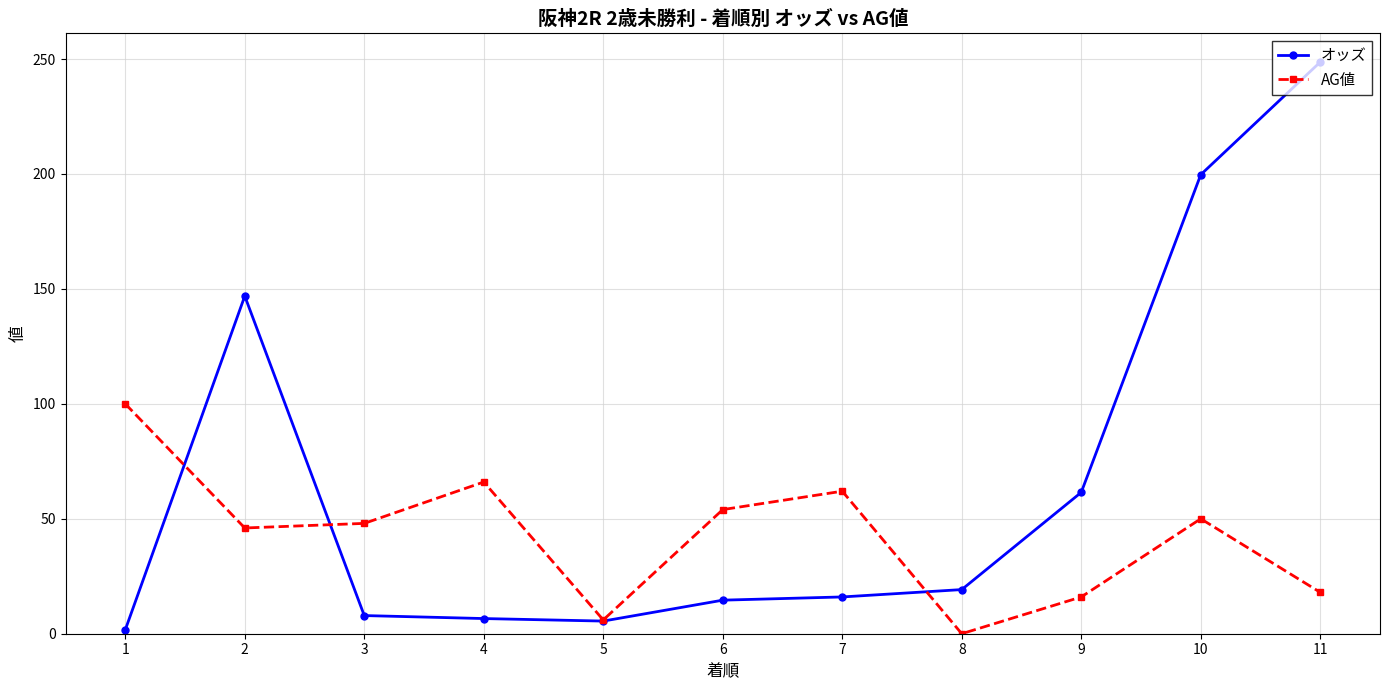

How many values in the オッズ series are below 16?

5